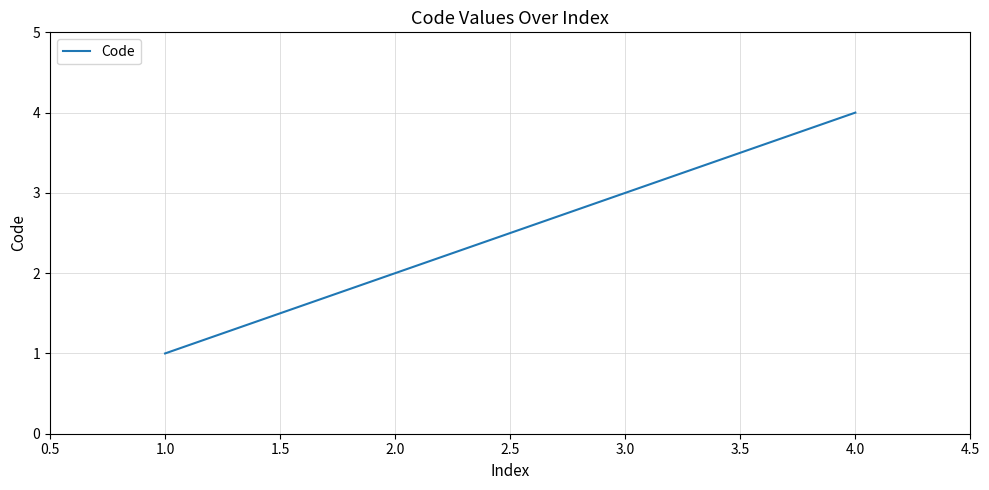

List the labels in order of value, smallest first.

1.0, 2.0, 3.0, 4.0